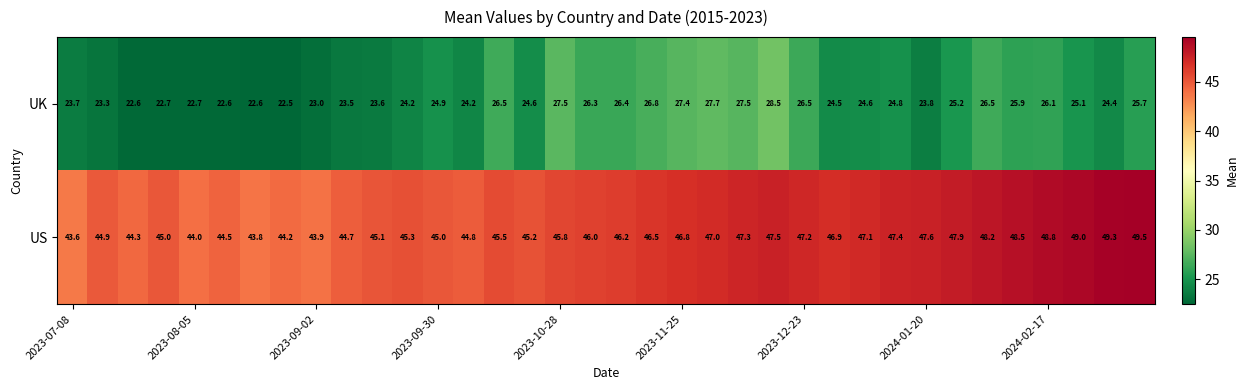

Which series has the largest total across all categories?

US